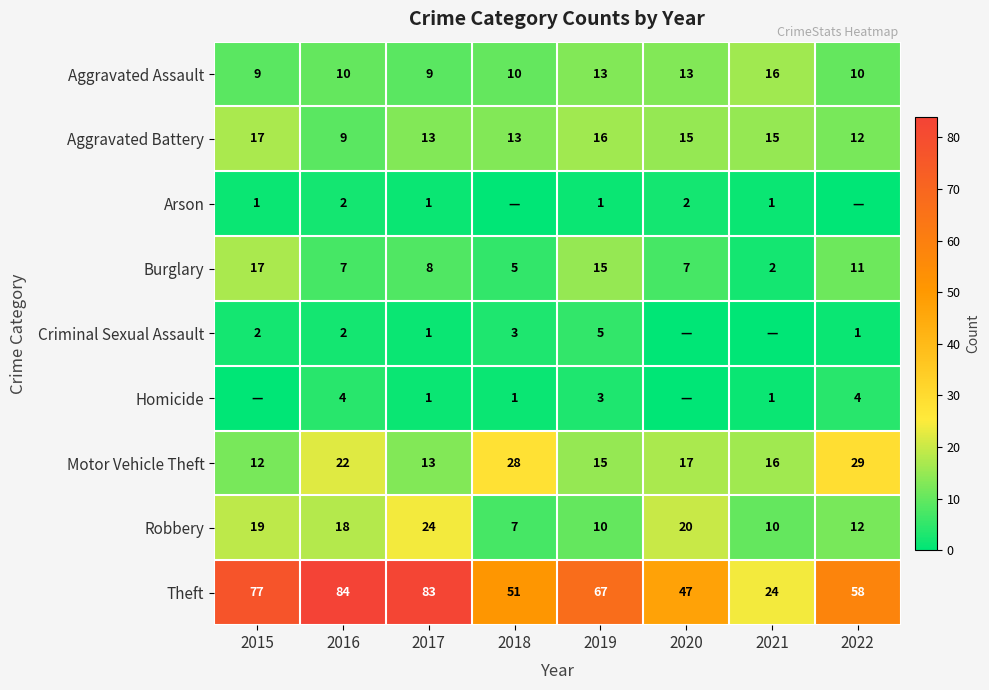

List the labels in order of Theft value, largest first.

2016, 2017, 2015, 2019, 2022, 2018, 2020, 2021